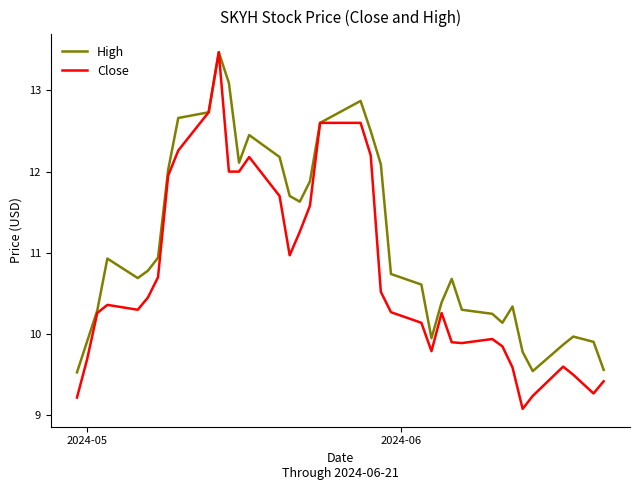

Which series has the largest total across all categories?

High